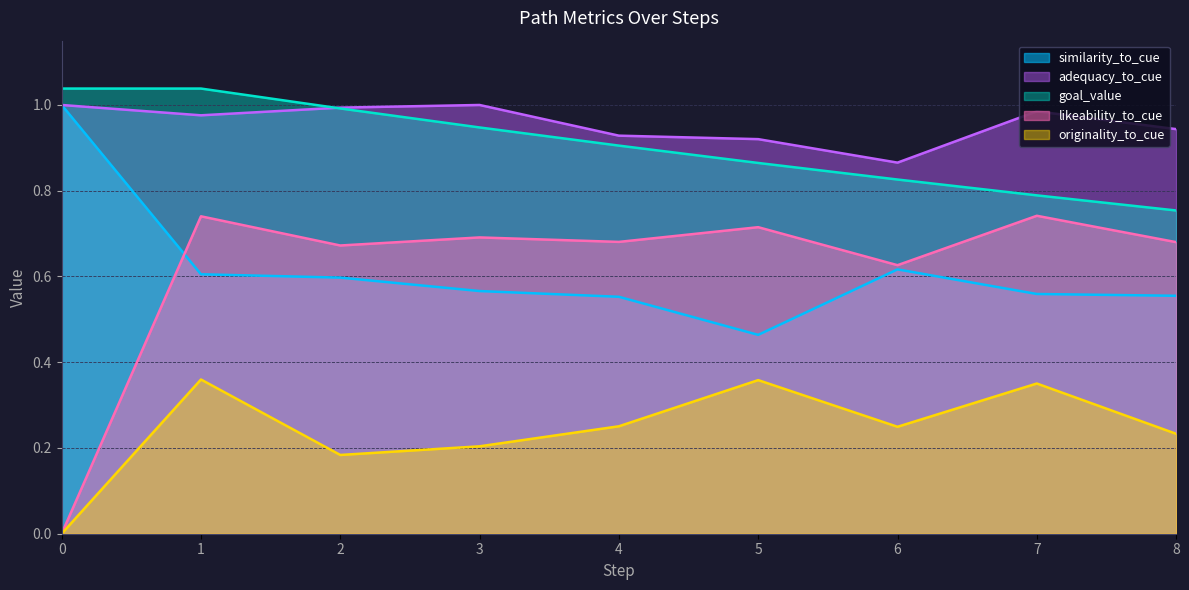

True or false: originality_to_cue and similarity_to_cue cross at least once.

False